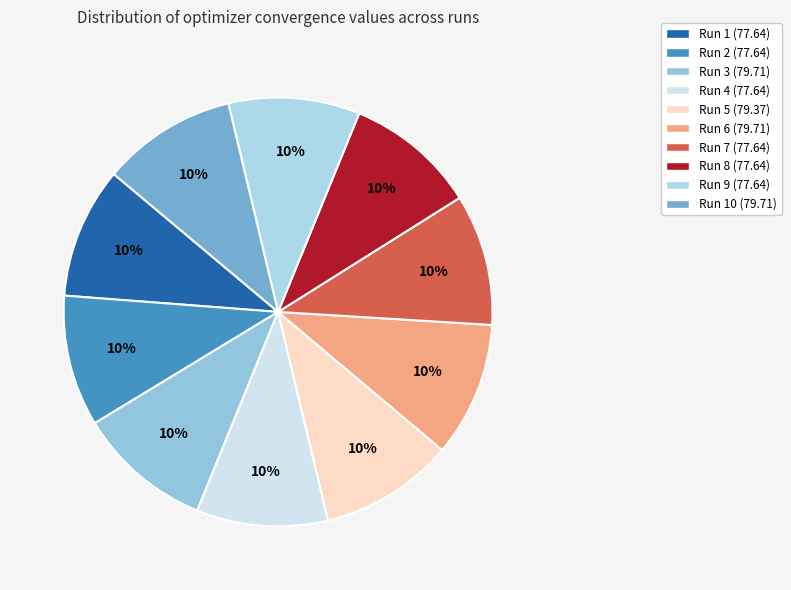

How many slices are in this pie chart?

10